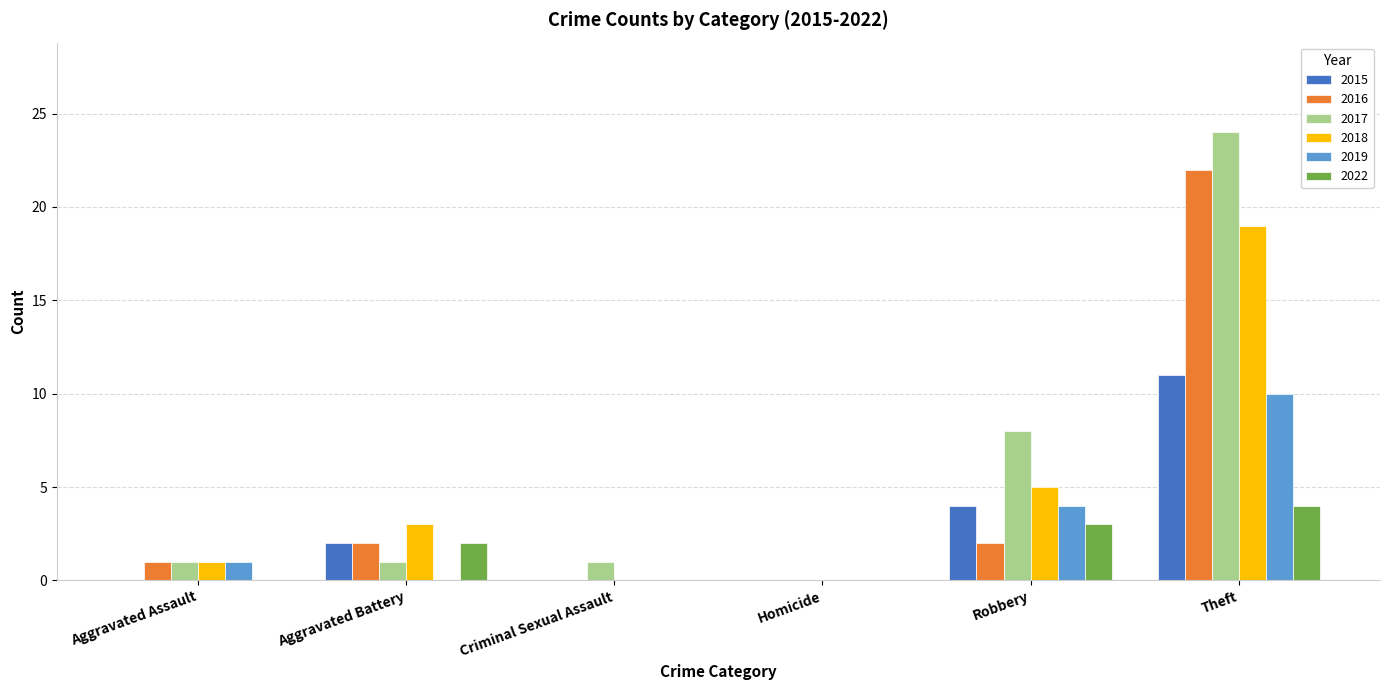

True or false: 2018 has a value of 3 at Aggravated Battery.

True